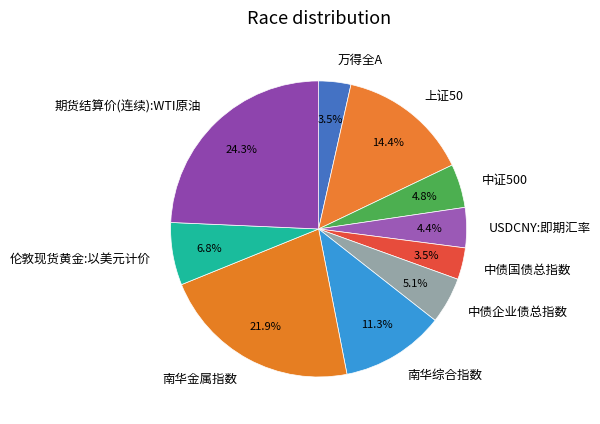

What percentage do 南华综合指数 and 中证500 together represent?

16.1%